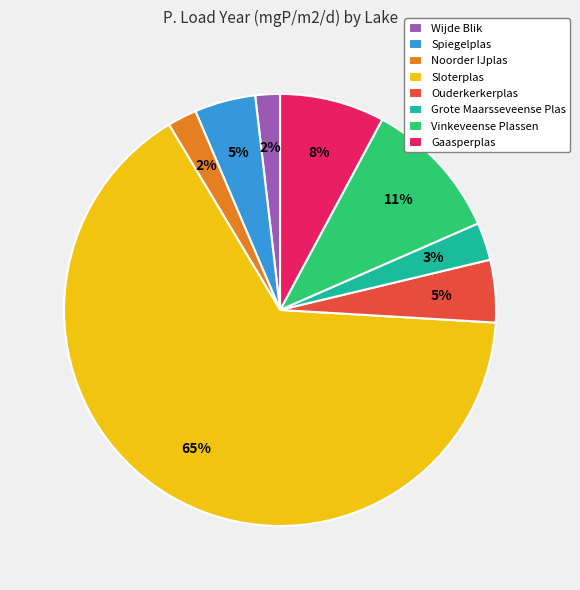

Count the number of slices in the pie.

8